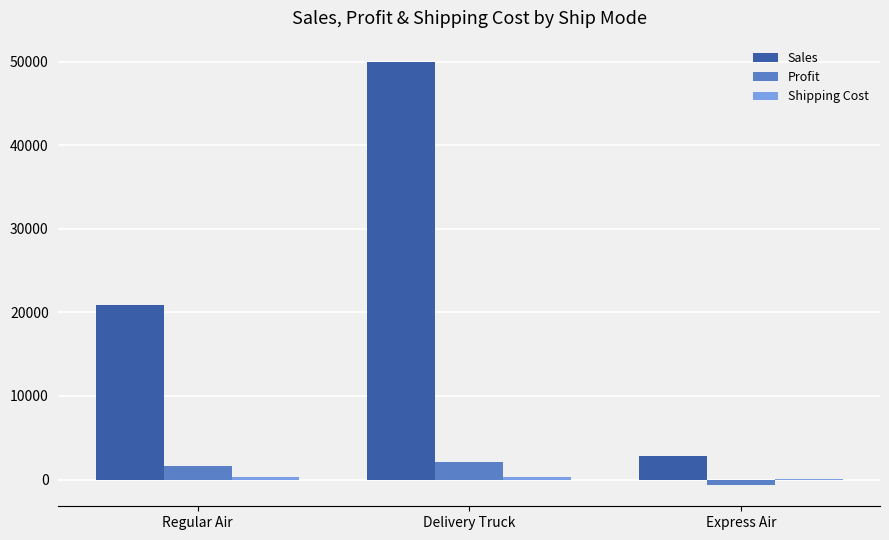

Which series has the widest spread of values?

Sales